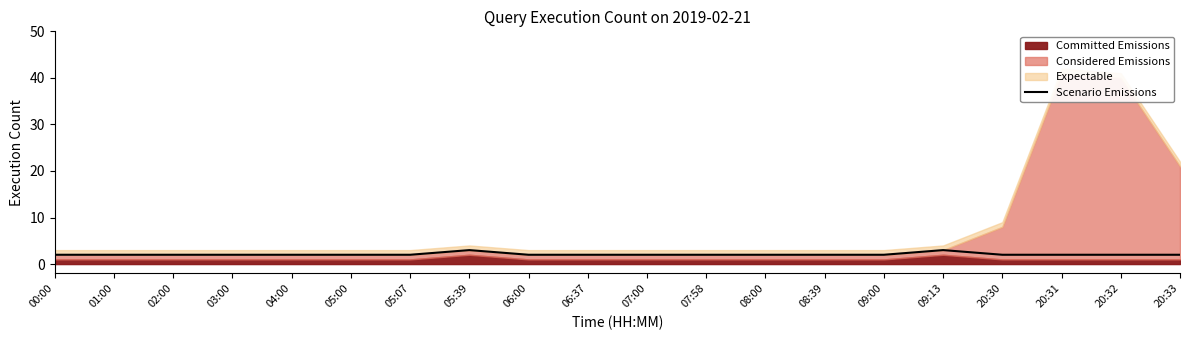

Rank the categories by value from lowest to highest.

00:00, 01:00, 02:00, 03:00, 04:00, 05:00, 05:07, 06:00, 06:37, 07:00, 07:58, 08:00, 08:39, 09:00, 20:30, 20:31, 20:32, 20:33, 05:39, 09:13